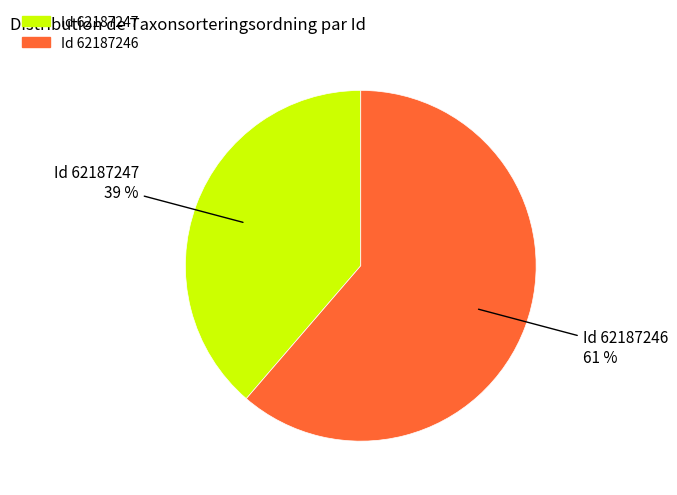

To the nearest percent, what is the average slice percentage?

50%